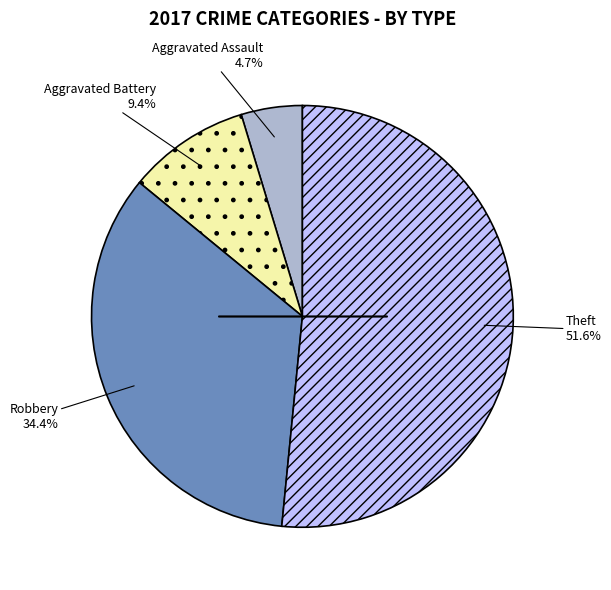

Count the number of slices in the pie.

4